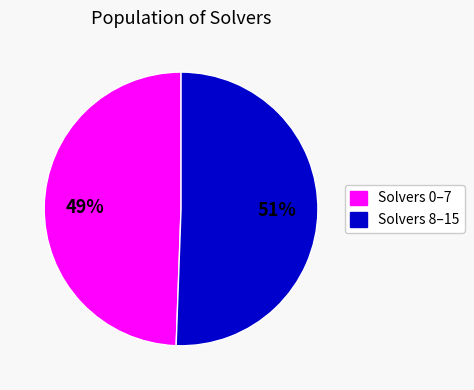

To the nearest percent, what is the average slice percentage?

50%